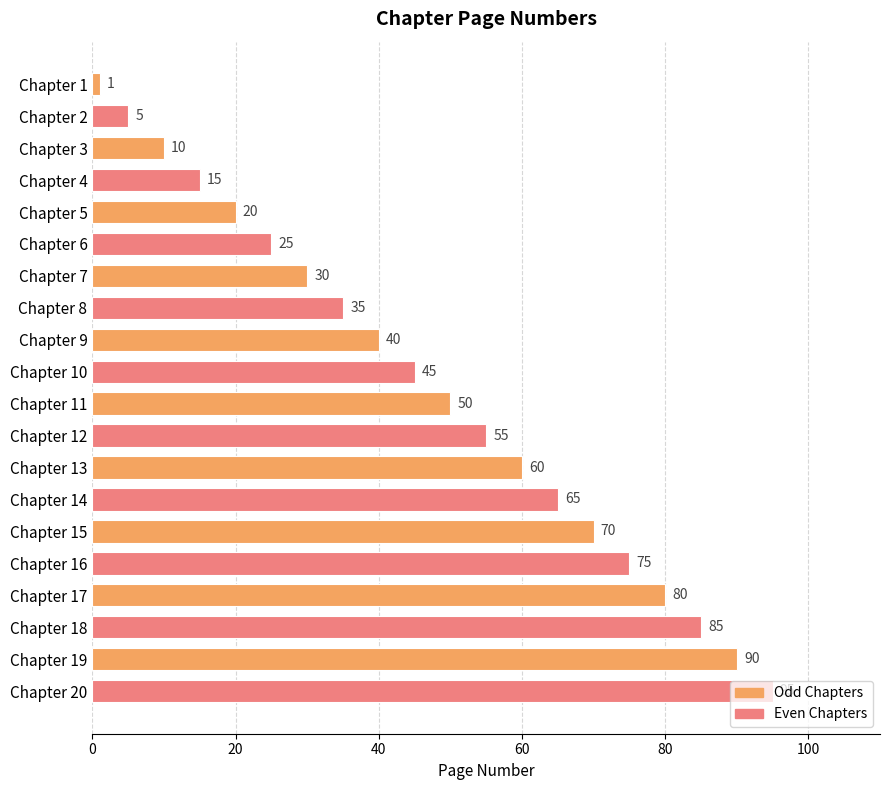

What is the difference between the maximum and minimum values?

94